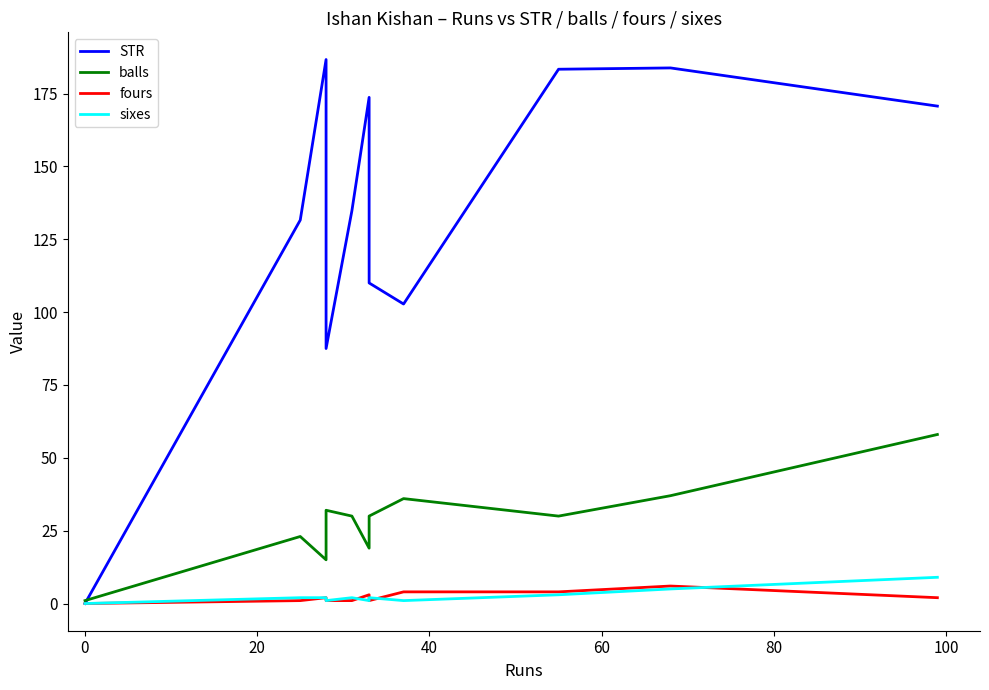

How many positive values does the fours series have?

10